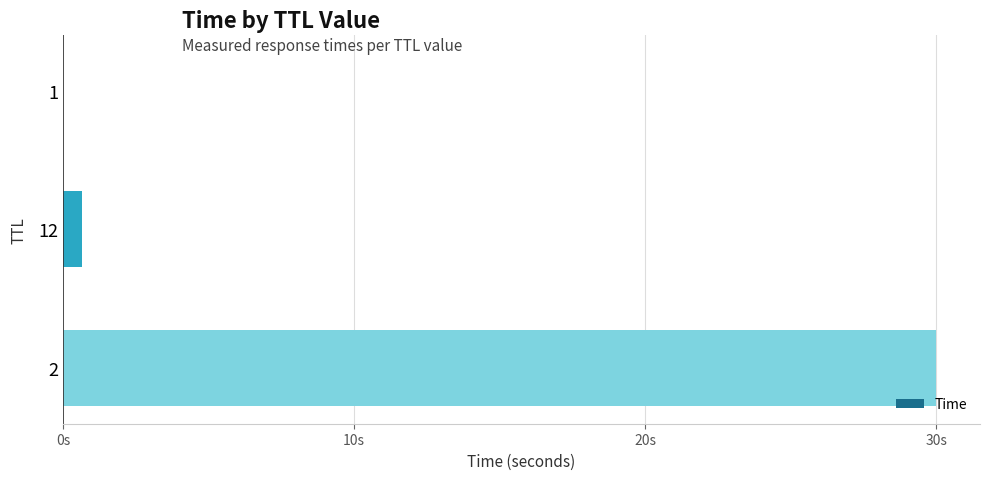

Does the chart contain stacked bars?

No